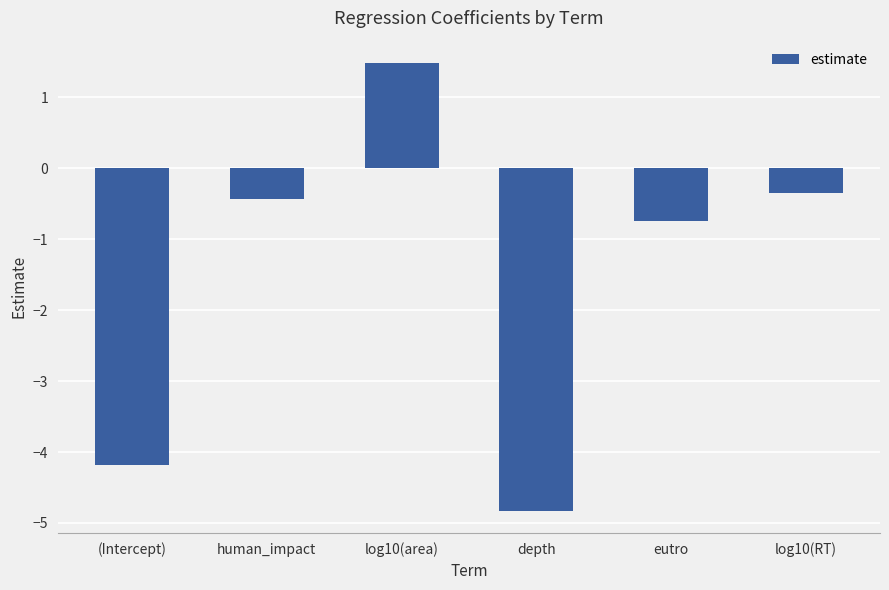

Does the chart contain any negative values?

Yes